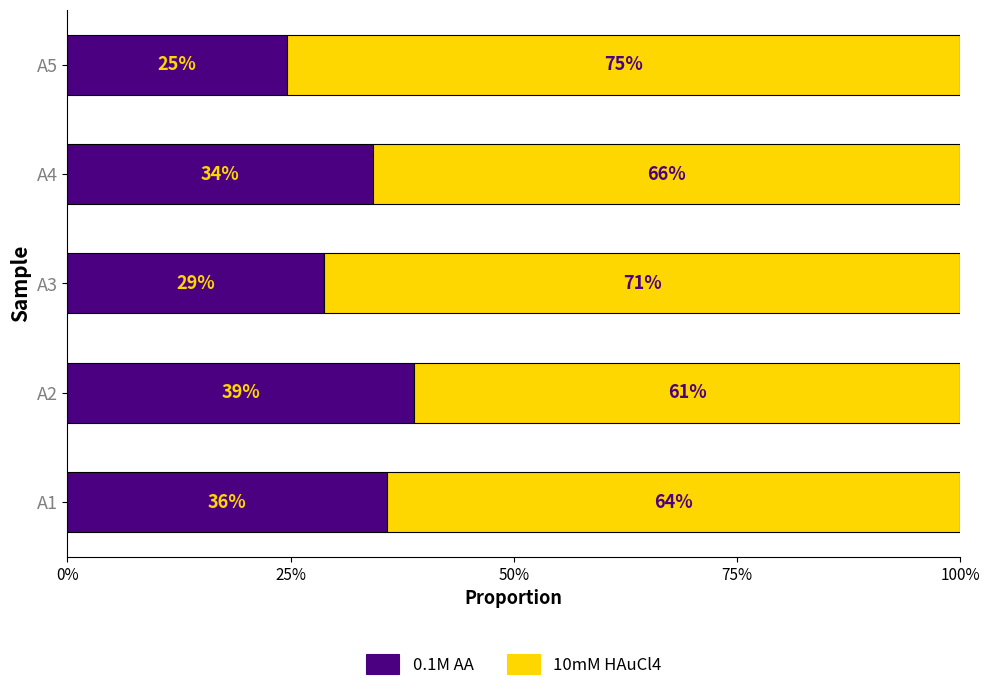

Reading left to right, what are all the values shown in this chart?

0.1M AA: 0.4	0.4	0.3	0.3	0.2
10mM HAuCl4: 0.6	0.6	0.7	0.7	0.8